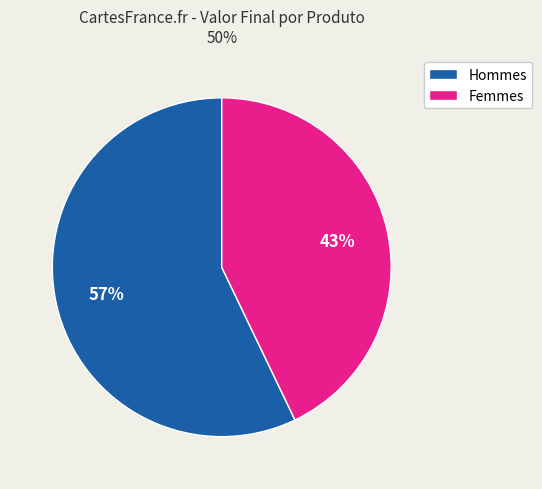

To the nearest percent, what is the difference between the largest and smallest slice percentages?

14%